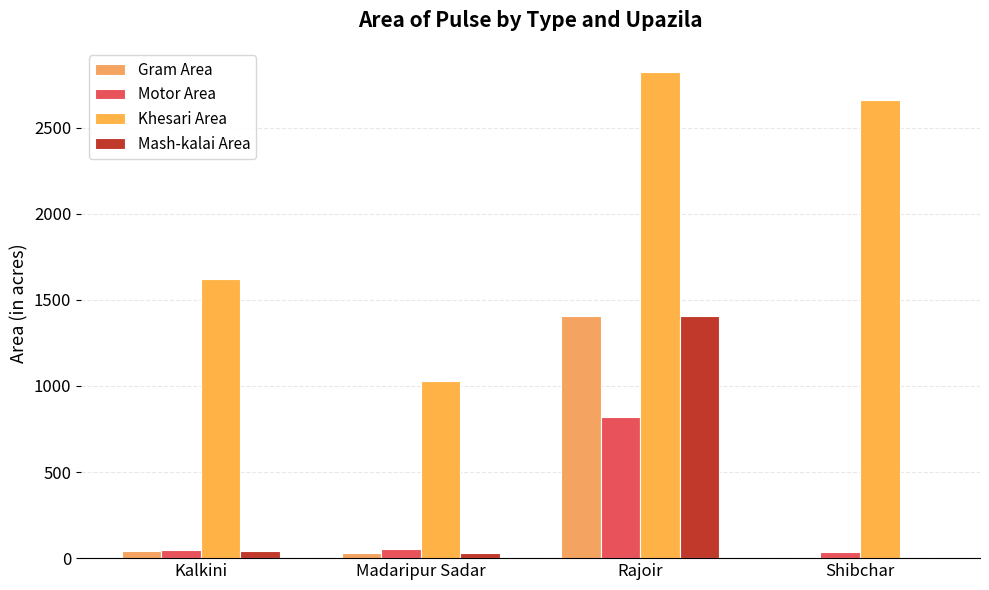

How many groups of bars are there?

4